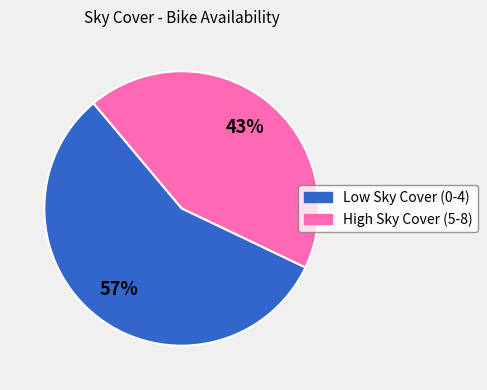

How many segments does this pie chart have?

2